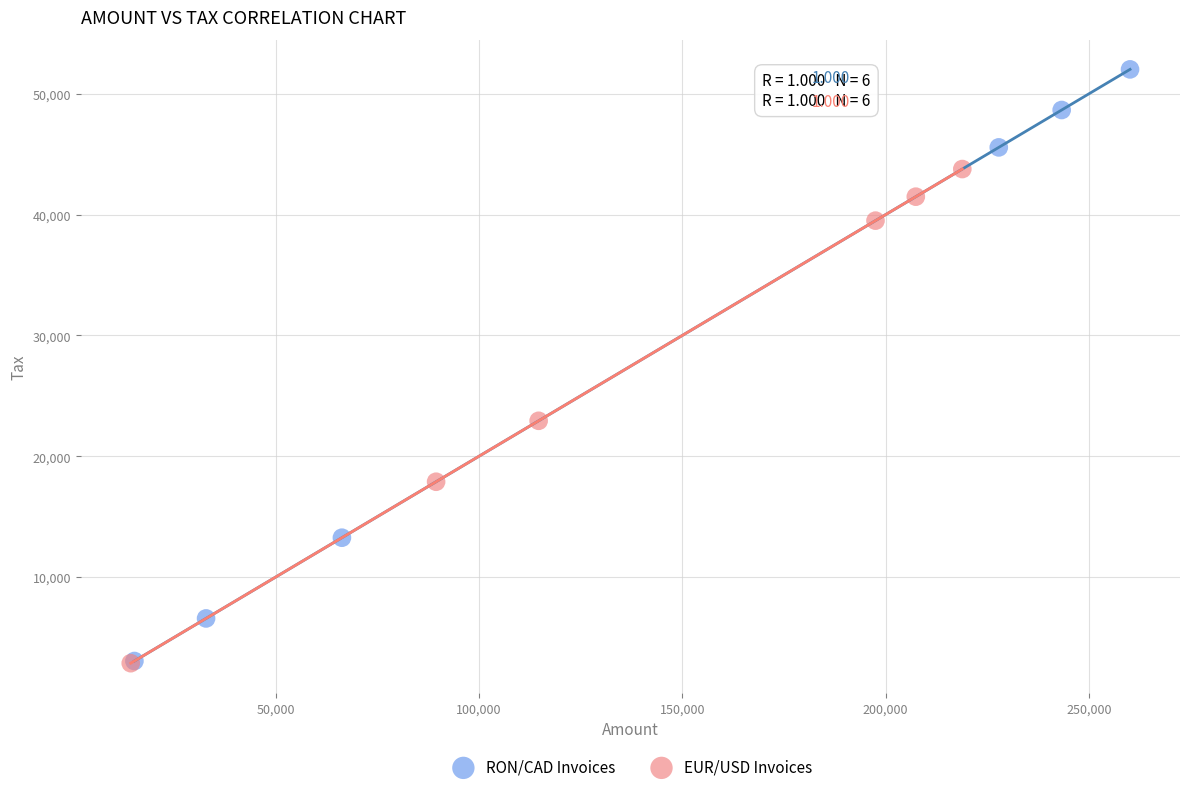

Which series has the largest Y range (max minus min)?

RON/CAD Invoices